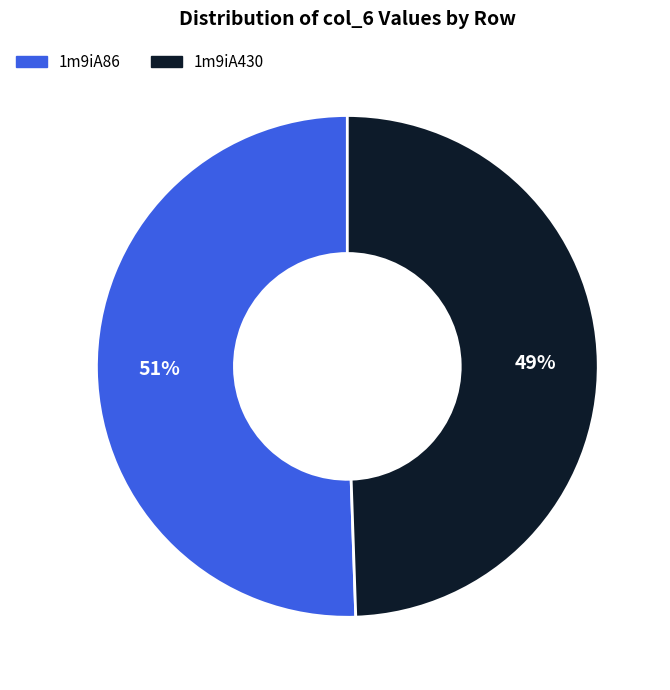

To the nearest percent, what is the average slice percentage?

50%